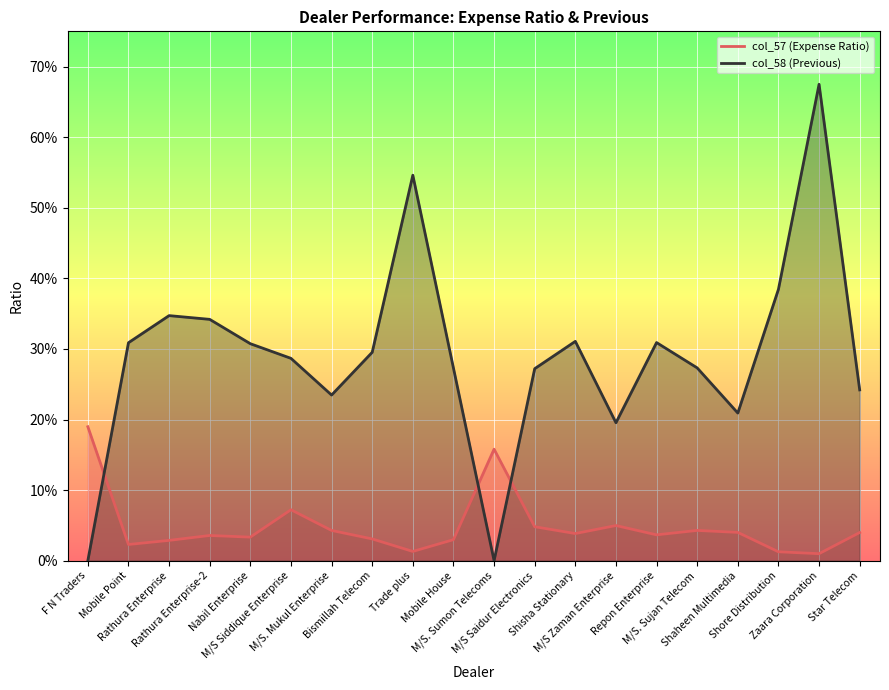

True or false: col_57 has more than 0 points higher than both neighbors.

True